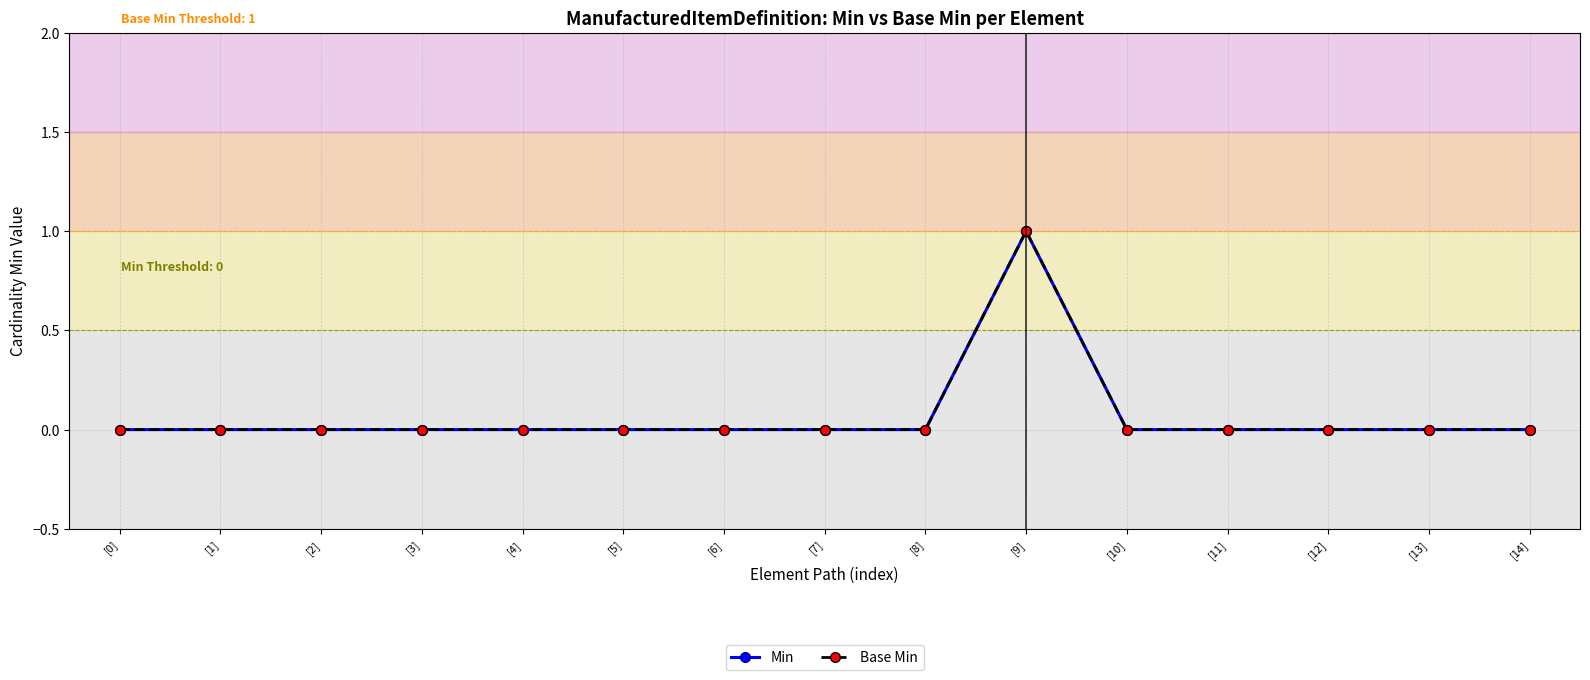

Is this an area chart (filled region under the line)?

No